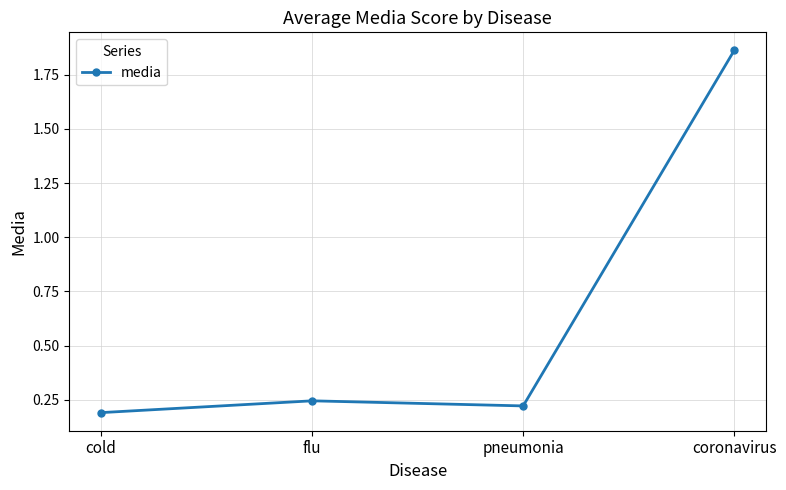

At which category does the data reach its first local peak?

flu